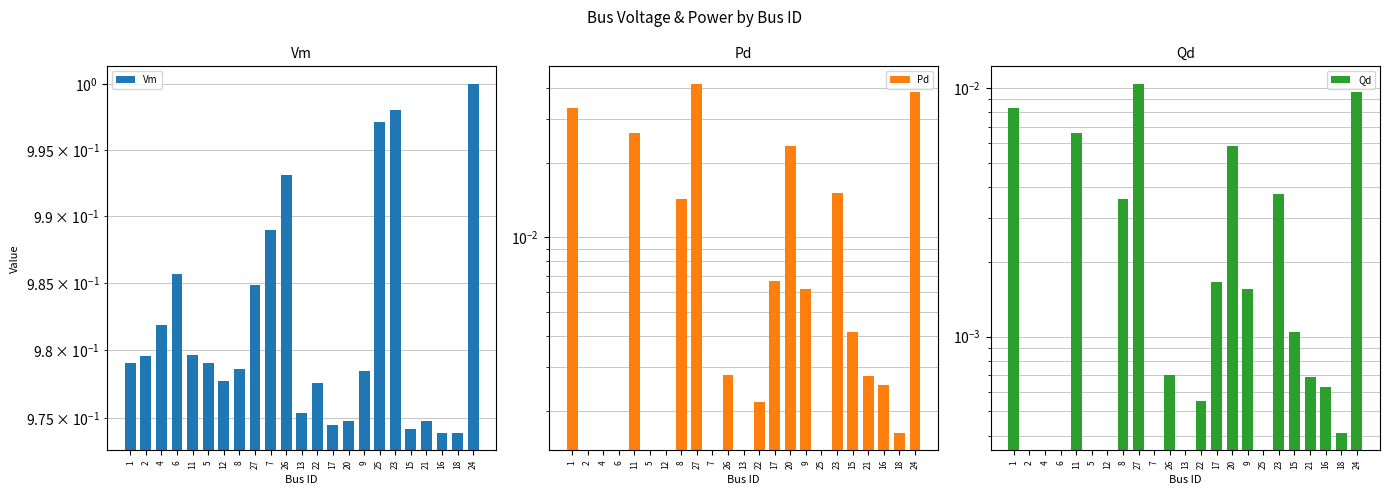

At which label does Qd reach its minimum?

2